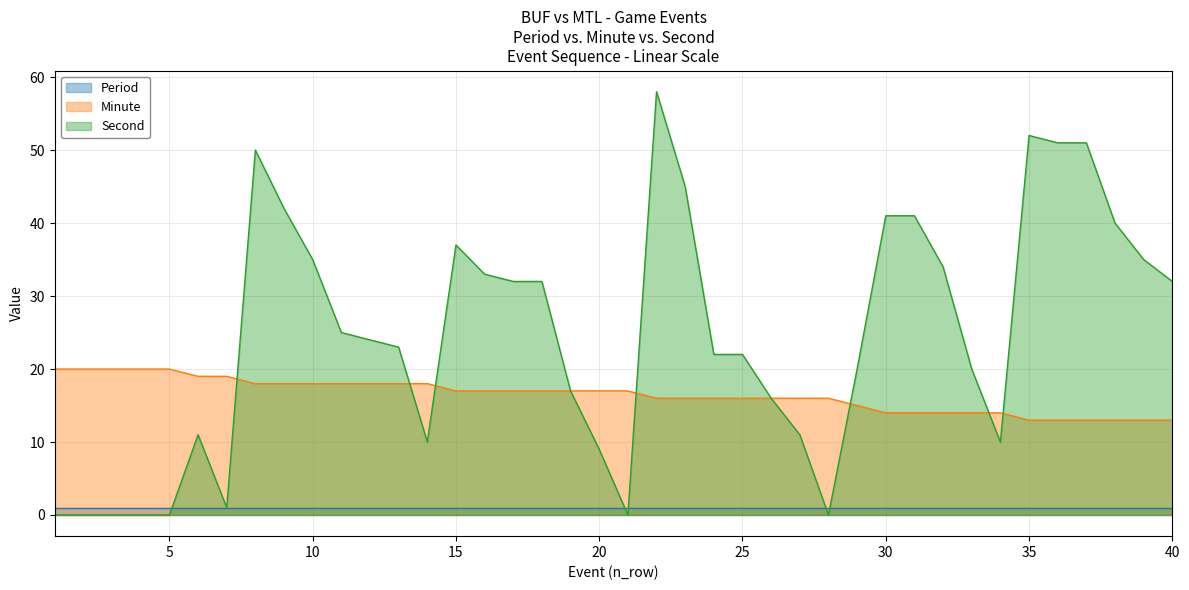

What are all the series names shown in the legend?

Period (line), Minute (line), Second (line)